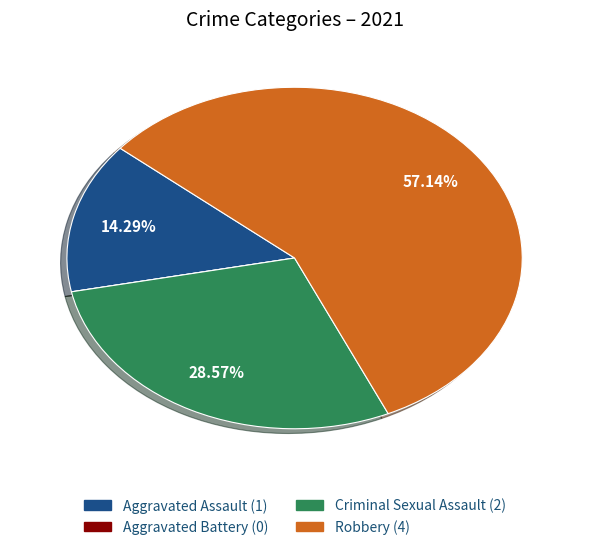

To the nearest percent, what percentage of the pie is Criminal Sexual Assault?

29%